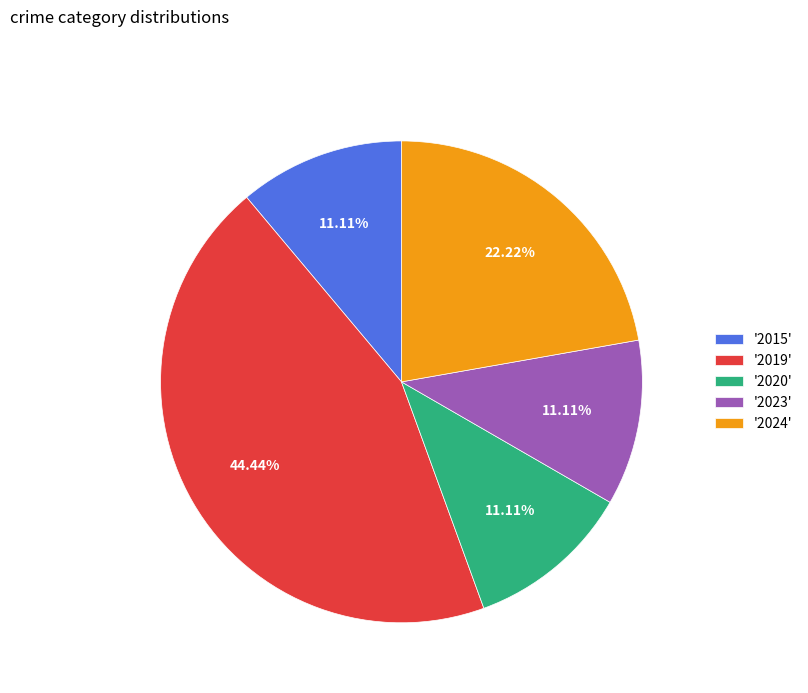

Which category has the biggest portion of the pie?

'2019'